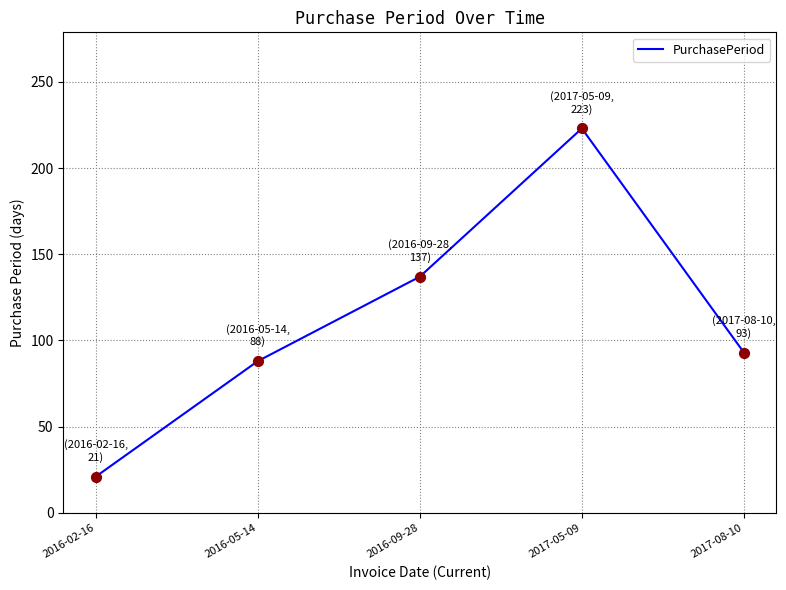

What is the ratio of the value at 2016-02-16 to the value at 2017-05-09?

0.1